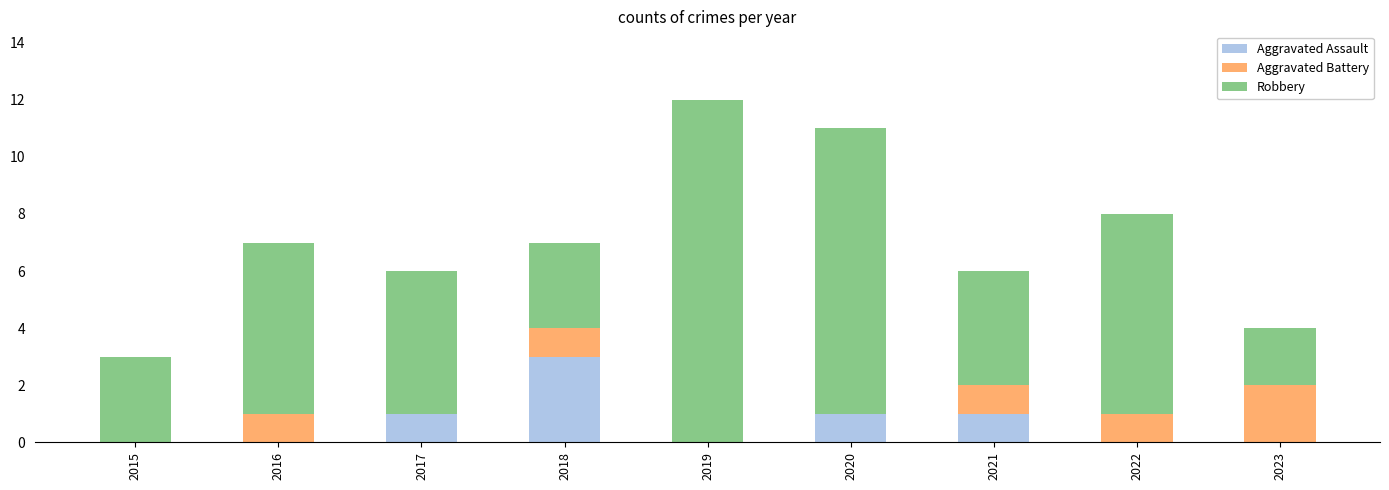

Which category has the highest value in the Aggravated Assault series?

2018